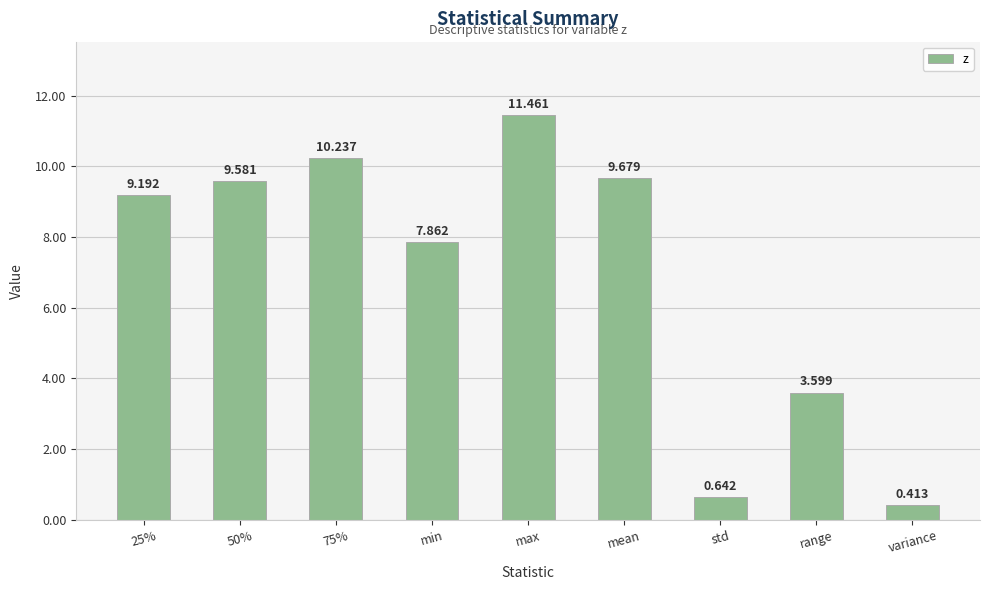

What is the average value?

7.0